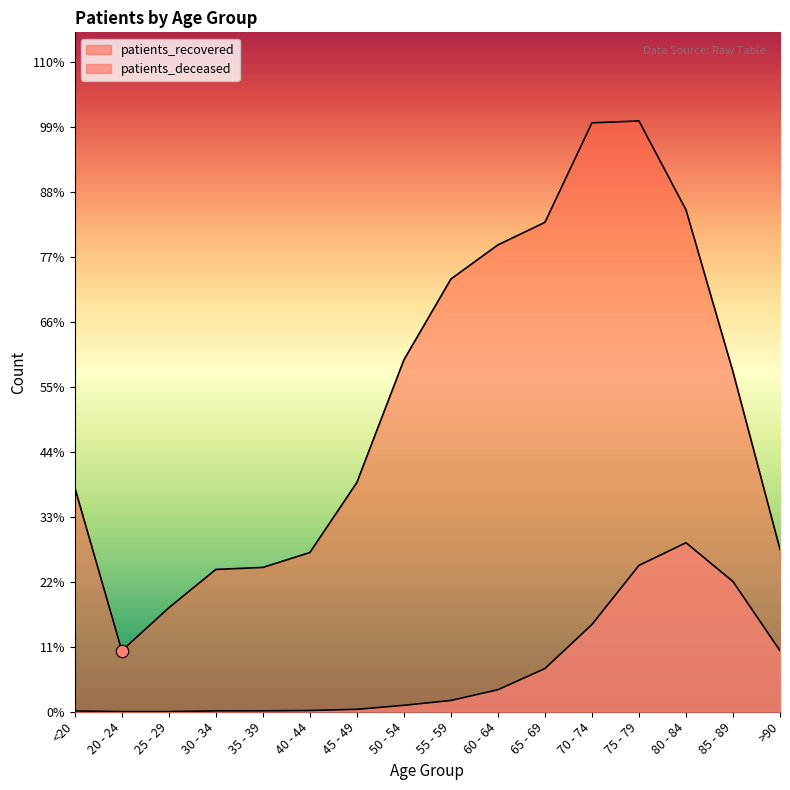

What is the total value across all series at 55 - 59?

8186